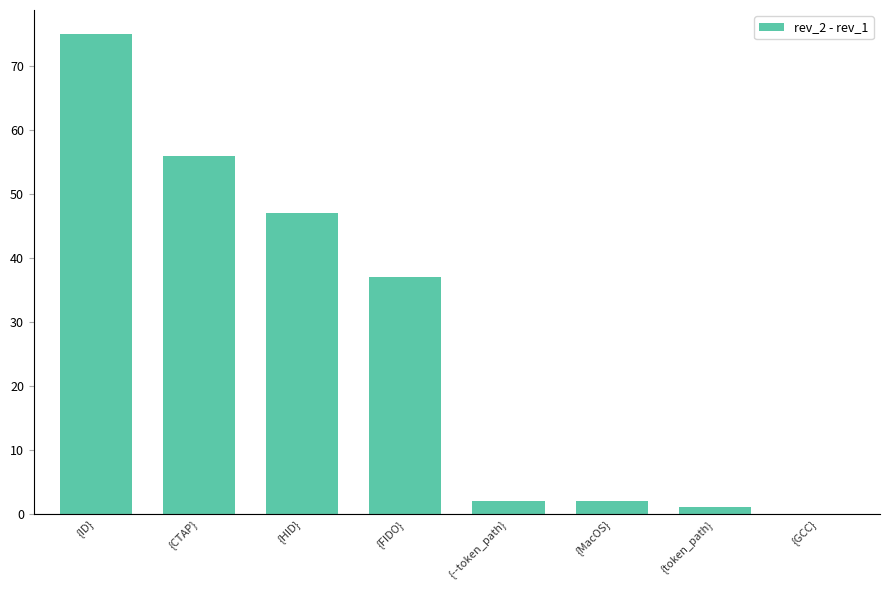

The chart shows a value of 75 at {ID}. True or false?

True